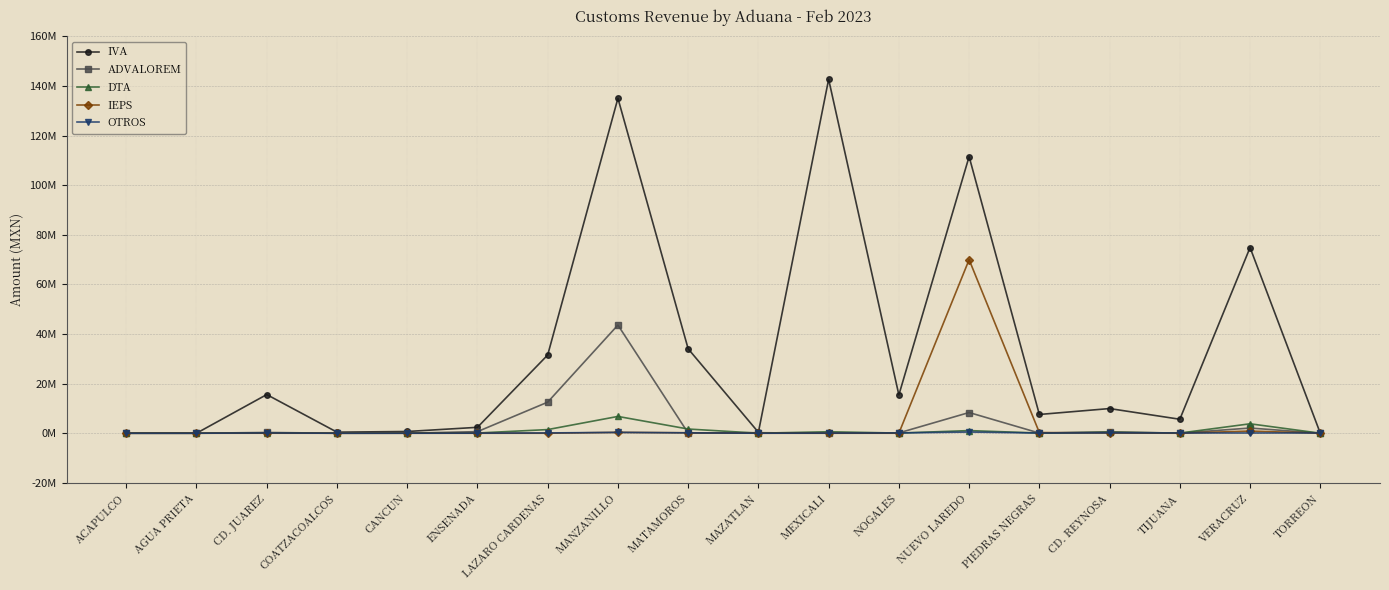

What is the sum of the DTA values at LAZARO CARDENAS and ACAPULCO?

1.5